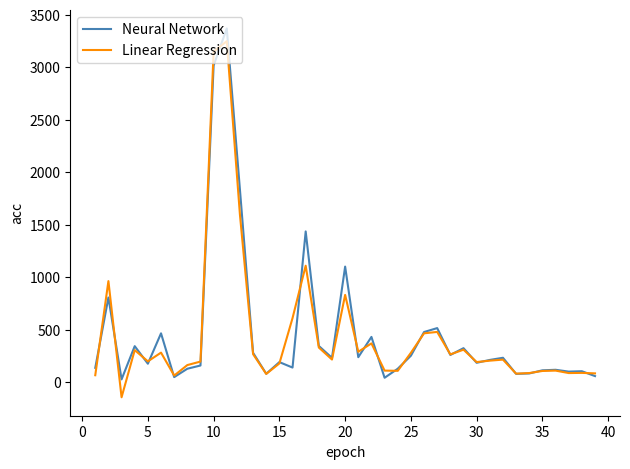

What is the minimum value shown in the chart?

-142.2